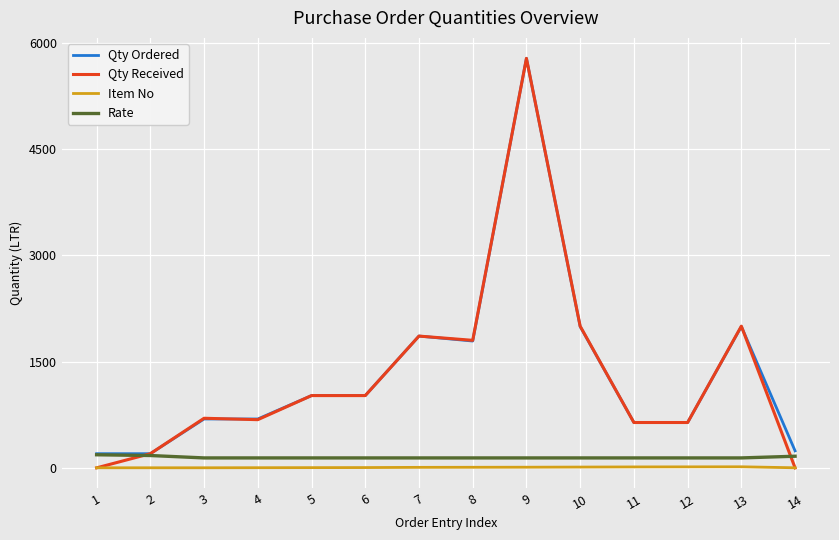

What is the sum of the Qty Ordered values at 11 and 7?

2500.0